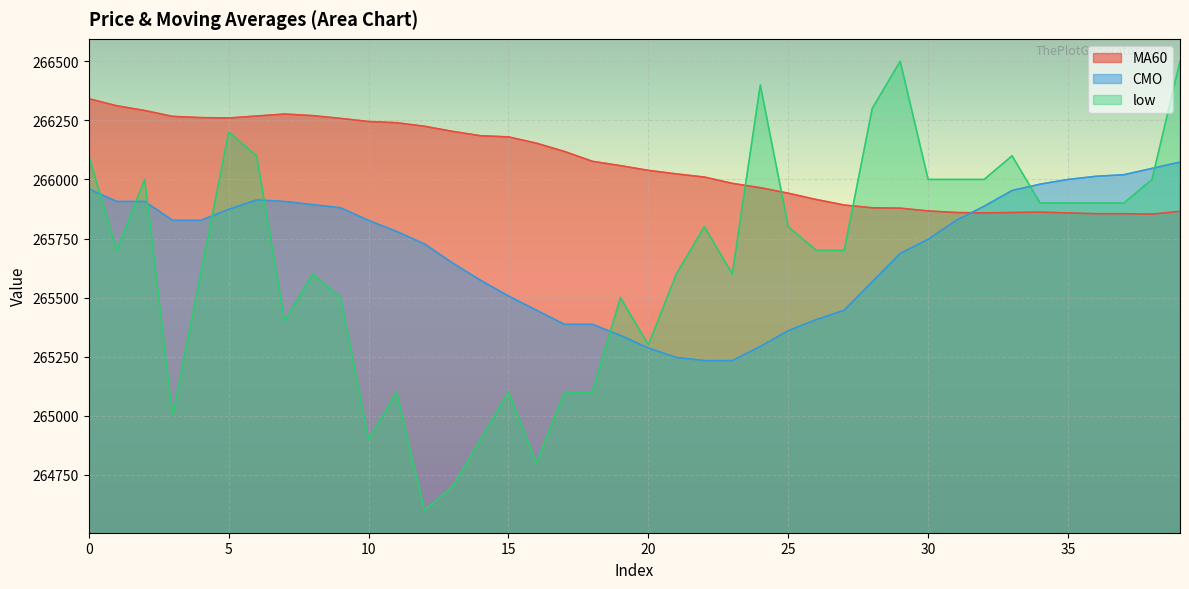

What is the average value of the CMO series?

265695.5